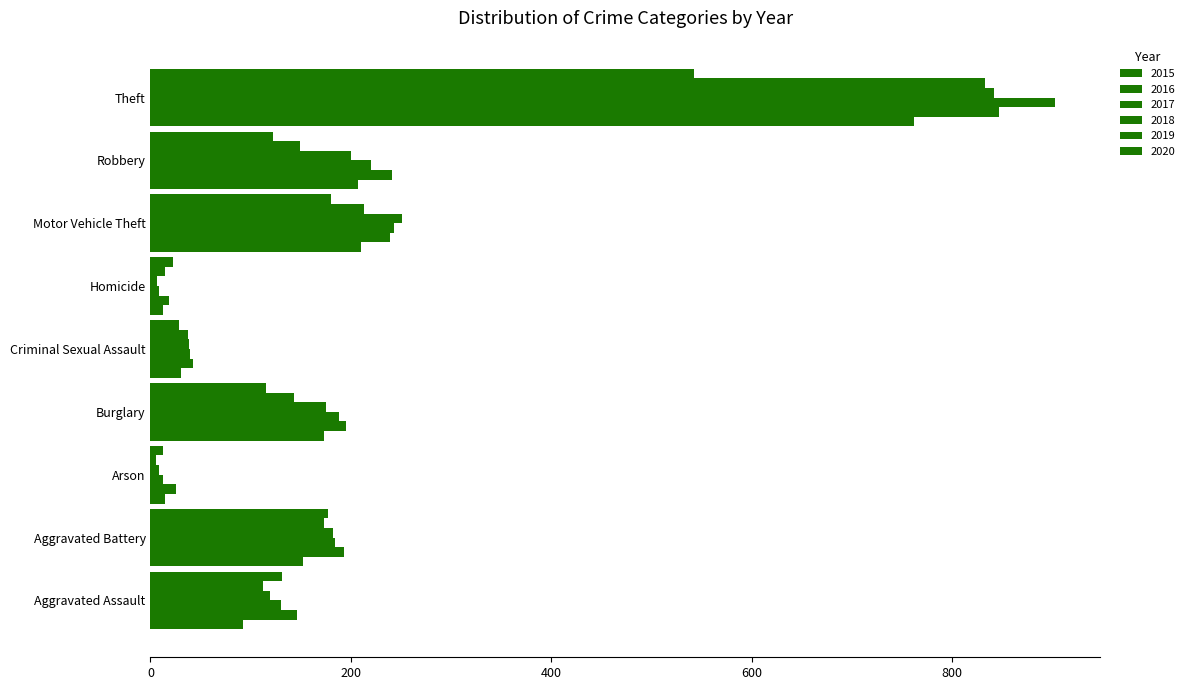

At which label does 2015 reach its peak?

Theft